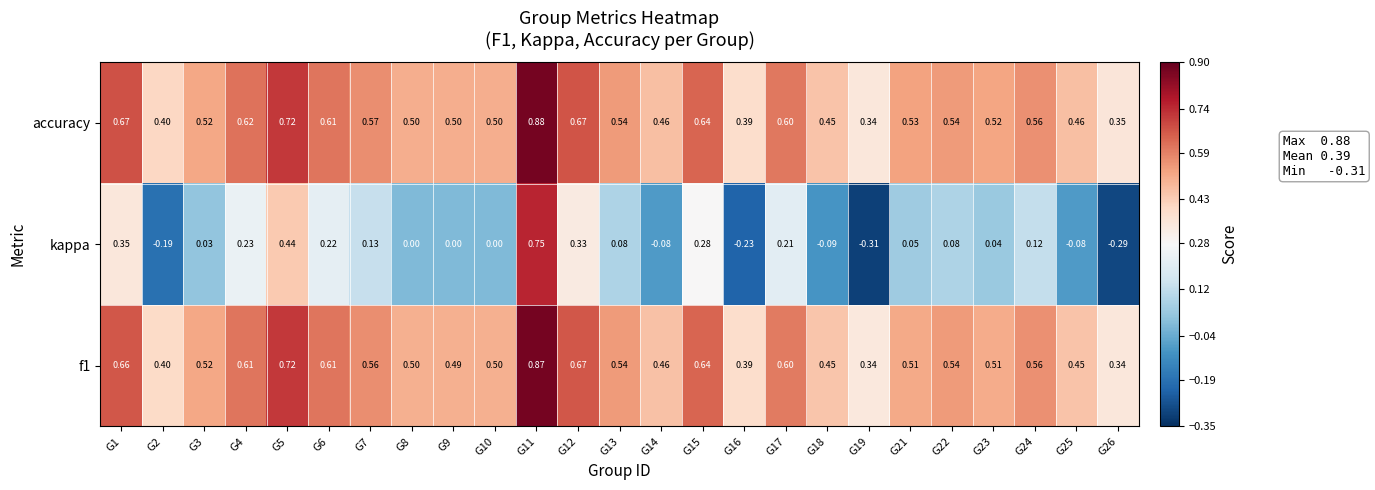

Which series has the largest total across all categories?

accuracy